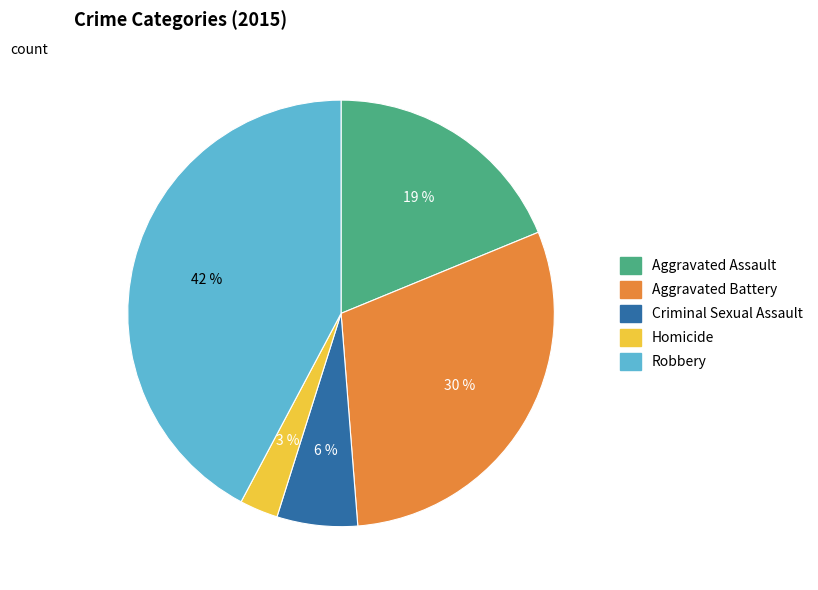

Rank the categories by value from lowest to highest.

Homicide, Criminal Sexual Assault, Aggravated Assault, Aggravated Battery, Robbery